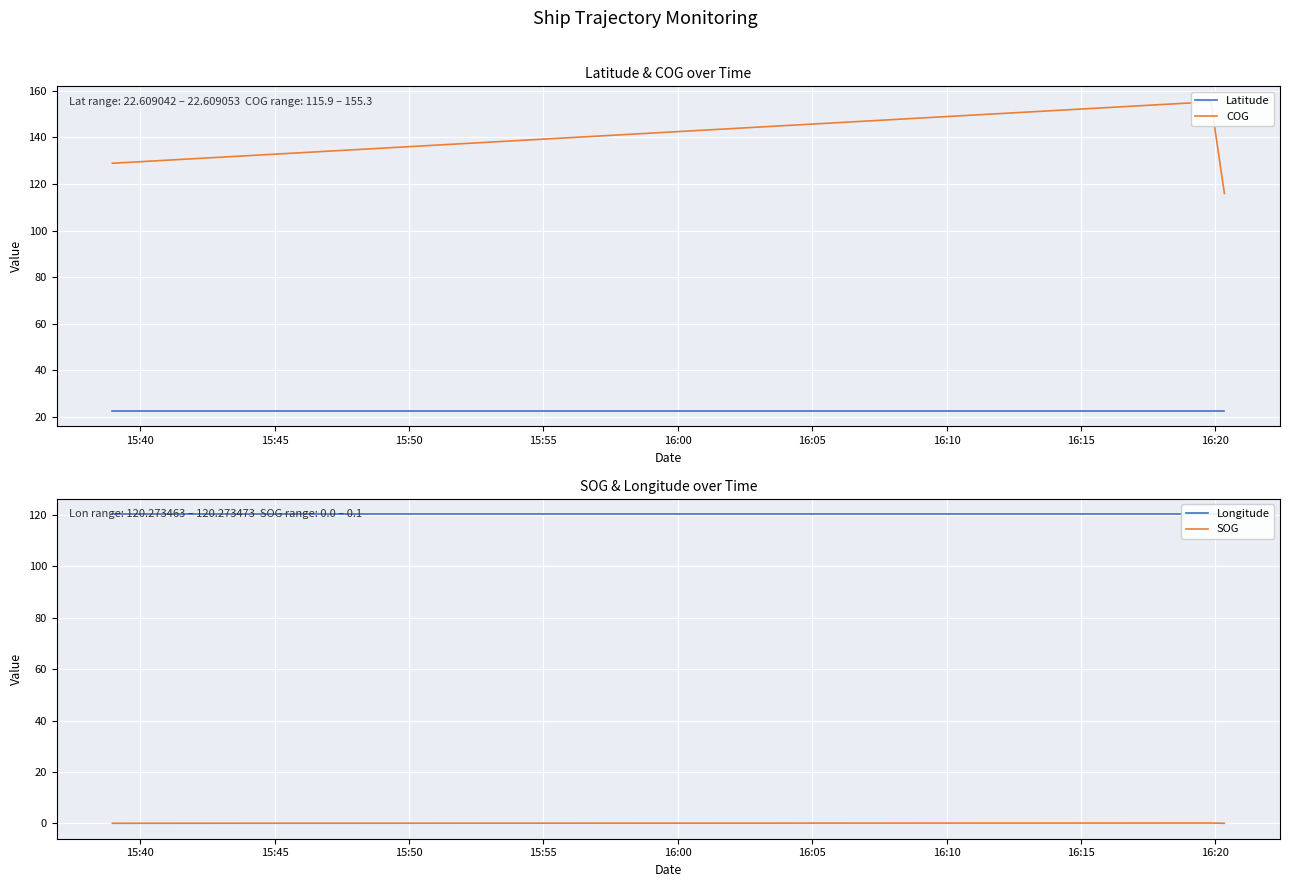

The value of Longitude at 15:45 is 120.3. True or false?

True